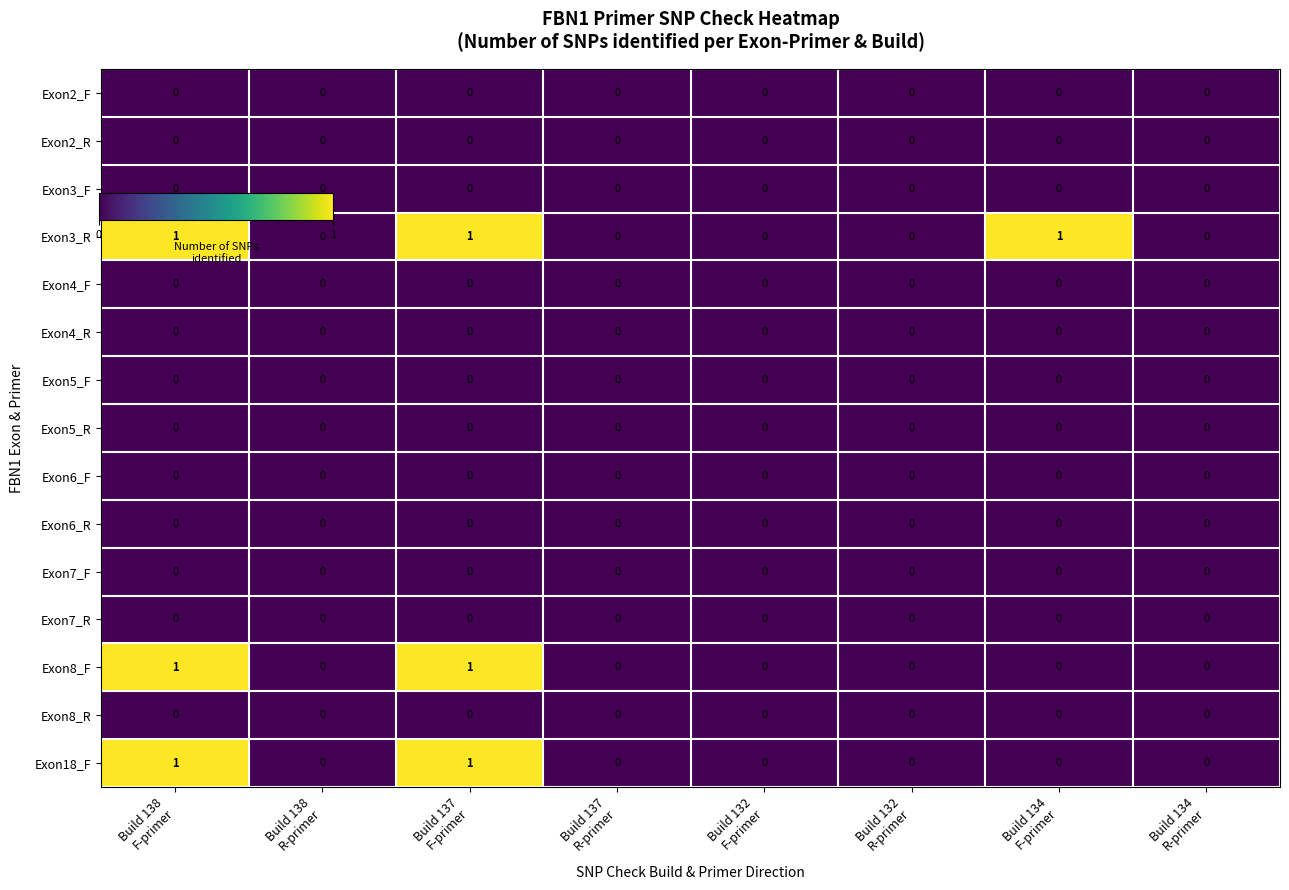

Which series has the largest total across all categories?

Exon3_R